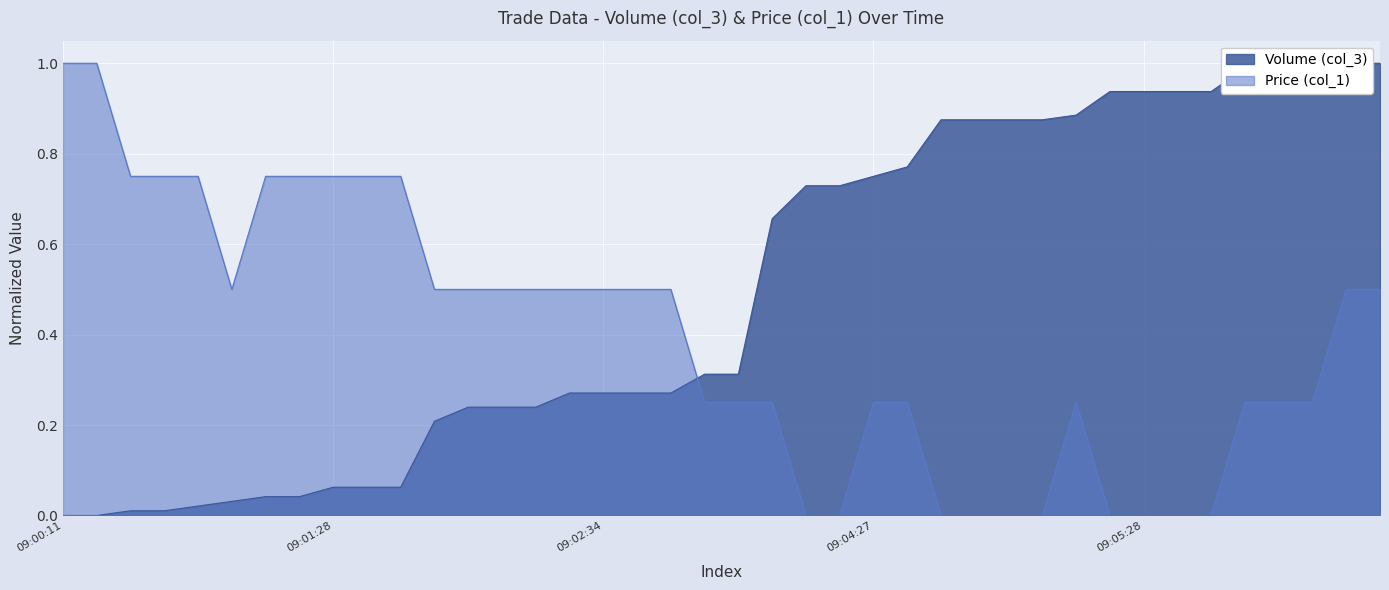

Between which two adjacent categories do Price (col_1) and Volume (col_3) first intersect?

09:02:49 and 09:03:10